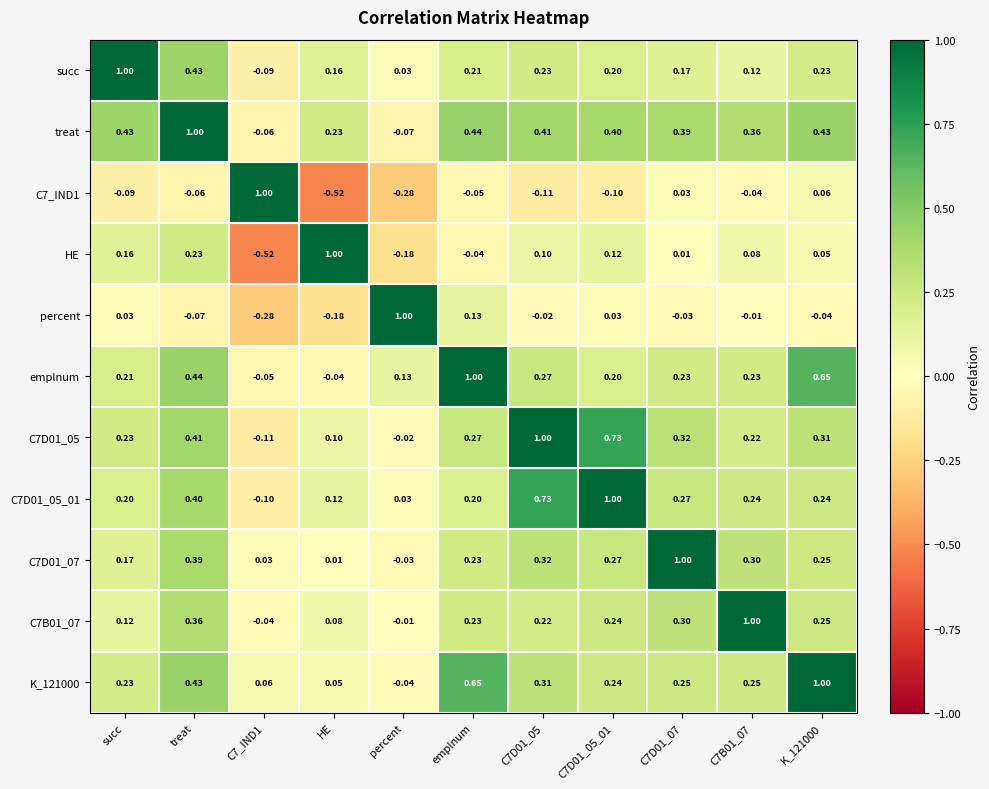

Is the value of K_121000 at treat greater than the value of percent at treat?

Yes